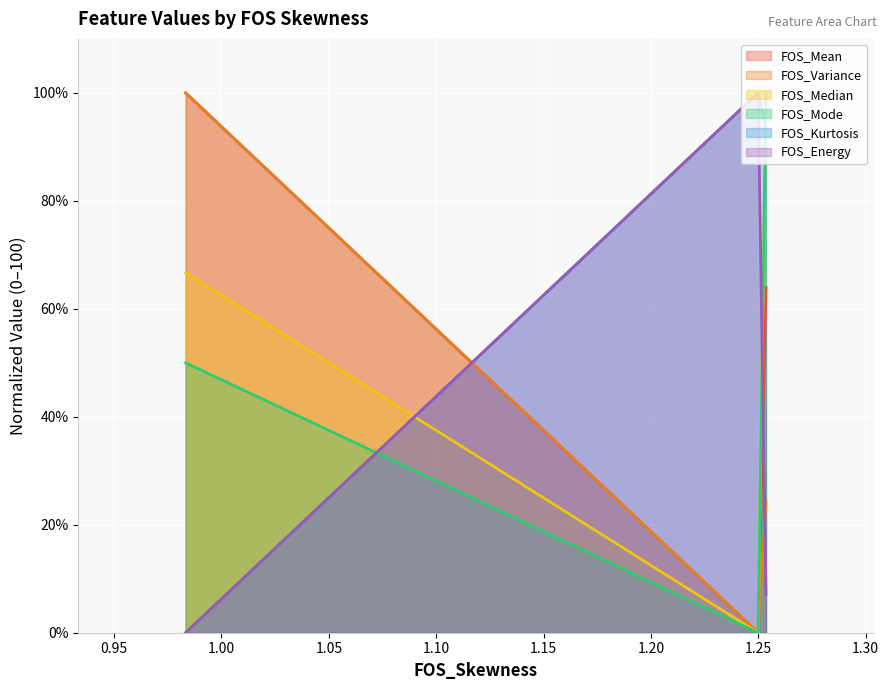

List the labels in order of FOS_Median value, largest first.

1.2536131666121546, 0.9833042473266463, 1.2499525608716628